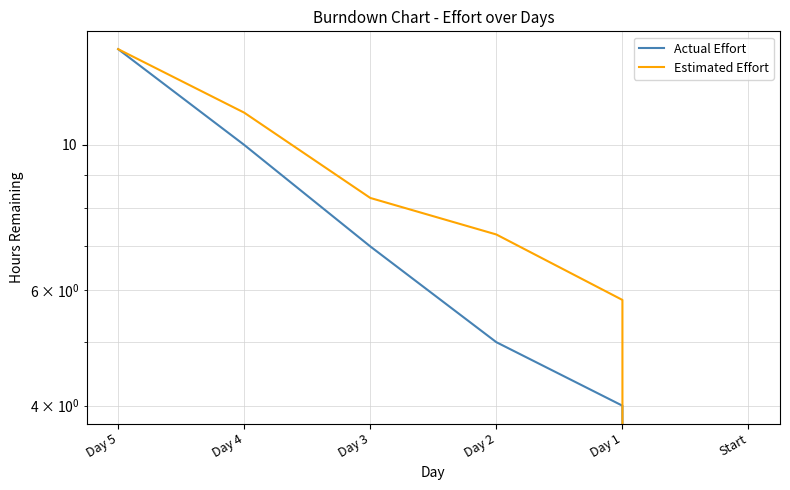

What is the label of the 2nd point from the right?

Day 1